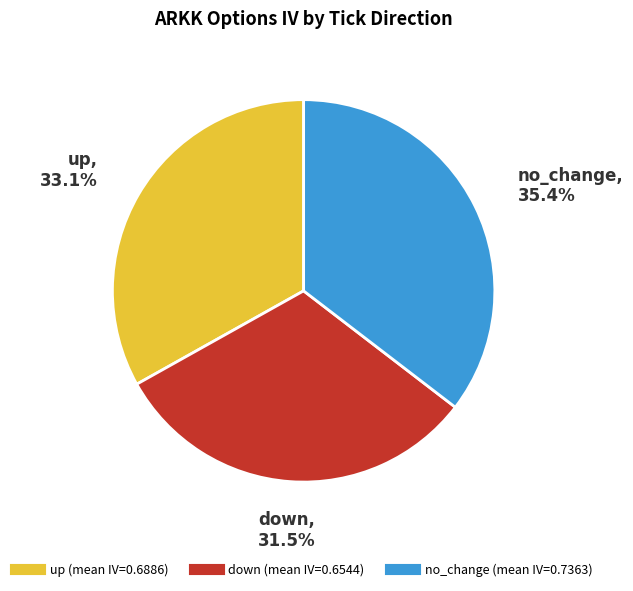

To the nearest percent, what is the difference between the largest and smallest slice percentages?

4%